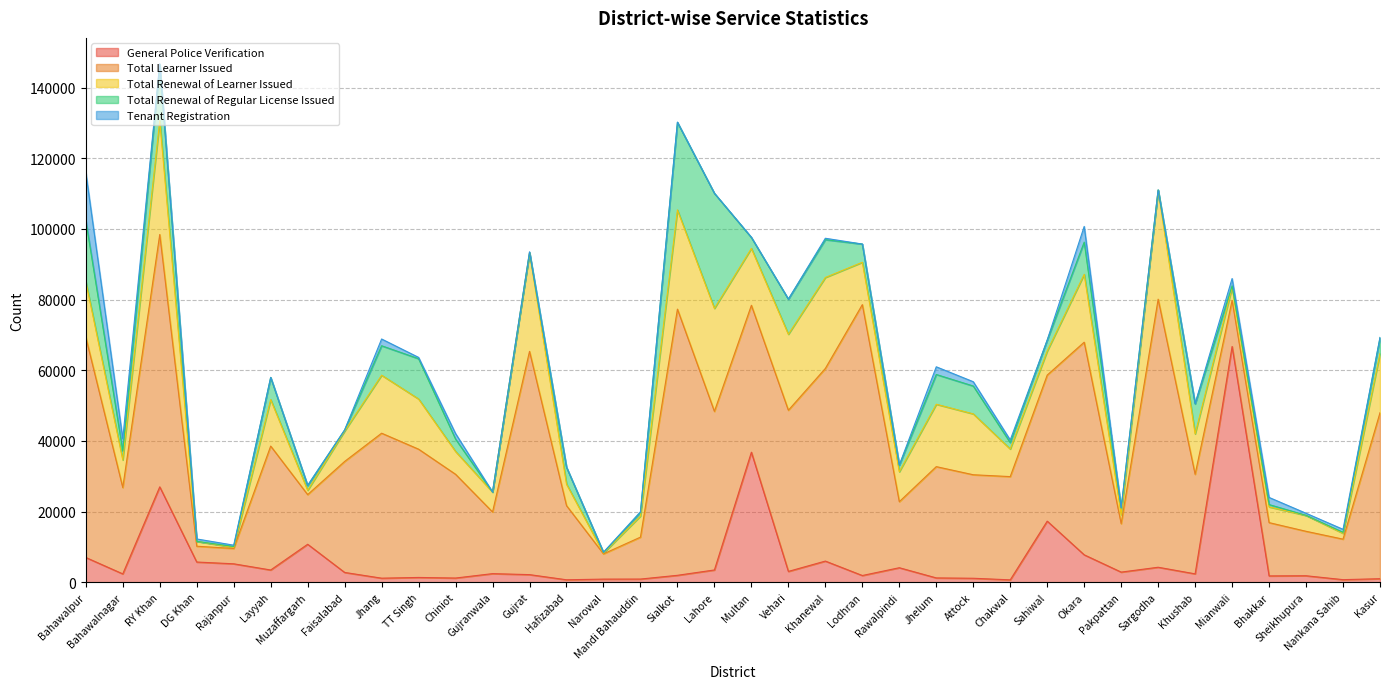

Reading left to right, transcribe all the data shown in this chart.

General Police Verification: Bahawalpur=7022	Bahawalnagar=2375	RY Khan=27007	DG Khan=5733	Rajanpur=5230	Layyah=3477	Muzaffargarh=10759	Faisalabad=2787	Jhang=1164	TT Singh=1367	Chiniot=1203	Gujranwala=2449	Gujrat=2167	Hafizabad=709	Narowal=896	Mandi Bahauddin=913	Sialkot=1973	Lahore=3487	Multan=36810	Vehari=3077	Khanewal=6000	Lodhran=1915	Rawalpindi=4120	Jhelum=1236	Attock=1139	Chakwal=687	Sahiwal=17302	Okara=7772	Pakpattan=2880	Sargodha=4256	Khushab=2385	Mianwali=66733	Bhakkar=1804	Sheikhupura=1848	Nankana Sahib=744	Kasur=1012
Total Learner Issued: Bahawalpur=62340	Bahawalnagar=24439	RY Khan=71420	DG Khan=4473	Rajanpur=4337	Layyah=35072	Muzaffargarh=14054	Faisalabad=31409	Jhang=41029	TT Singh=36303	Chiniot=29362	Gujranwala=17453	Gujrat=63185	Hafizabad=20991	Narowal=7150	Mandi Bahauddin=11862	Sialkot=75330	Lahore=44877	Multan=41575	Vehari=45610	Khanewal=54515	Lodhran=76670	Rawalpindi=18686	Jhelum=31493	Attock=29293	Chakwal=29221	Sahiwal=41339	Okara=60180	Pakpattan=13710	Sargodha=75867	Khushab=28174	Mianwali=13034	Bhakkar=15080	Sheikhupura=12580	Nankana Sahib=11462	Kasur=46982
Total Renewal of Learner Issued: Bahawalpur=15785	Bahawalnagar=7824	RY Khan=32205	DG Khan=1378	Rajanpur=296	Layyah=13174	Muzaffargarh=1223	Faisalabad=8607	Jhang=16413	TT Singh=14205	Chiniot=6461	Gujranwala=5627	Gujrat=27911	Hafizabad=6096	Narowal=225	Mandi Bahauddin=5973	Sialkot=28083	Lahore=29143	Multan=16110	Vehari=21503	Khanewal=25749	Lodhran=11986	Rawalpindi=8471	Jhelum=17656	Attock=17230	Chakwal=7812	Sahiwal=6795	Okara=19207	Pakpattan=2578	Sargodha=30825	Khushab=11431	Mianwali=3677	Bhakkar=4452	Sheikhupura=4491	Nankana Sahib=1642	Kasur=16756
Total Renewal of Regular License Issued: Bahawalpur=17263	Bahawalnagar=2503	RY Khan=15901	DG Khan=1	Rajanpur=263	Layyah=6256	Muzaffargarh=1293	Faisalabad=293	Jhang=8338	TT Singh=11398	Chiniot=3495	Gujranwala=0	Gujrat=42	Hafizabad=4766	Narowal=160	Mandi Bahauddin=1030	Sialkot=24782	Lahore=32574	Multan=3068	Vehari=9935	Khanewal=10698	Lodhran=5151	Rawalpindi=1875	Jhelum=8425	Attock=7886	Chakwal=1803	Sahiwal=3087	Okara=9115	Pakpattan=1881	Sargodha=85	Khushab=8481	Mianwali=453	Bhakkar=657	Sheikhupura=26	Nankana Sahib=290	Kasur=4454
Tenant Registration: Bahawalpur=13617	Bahawalnagar=3459	RY Khan=200	DG Khan=676	Rajanpur=376	Layyah=1	Muzaffargarh=131	Faisalabad=23	Jhang=1911	TT Singh=371	Chiniot=1575	Gujranwala=33	Gujrat=226	Hafizabad=29	Narowal=87	Mandi Bahauddin=171	Sialkot=56	Lahore=7	Multan=86	Vehari=13	Khanewal=401	Lodhran=2	Rawalpindi=43	Jhelum=2174	Attock=1218	Chakwal=757	Sahiwal=22	Okara=4440	Pakpattan=17	Sargodha=2	Khushab=112	Mianwali=2068	Bhakkar=2023	Sheikhupura=588	Nankana Sahib=848	Kasur=100